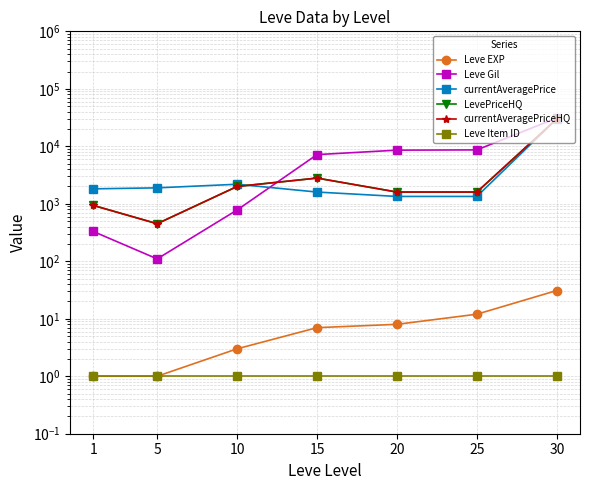

The value of currentAveragePrice at 20 is 1342. True or false?

True